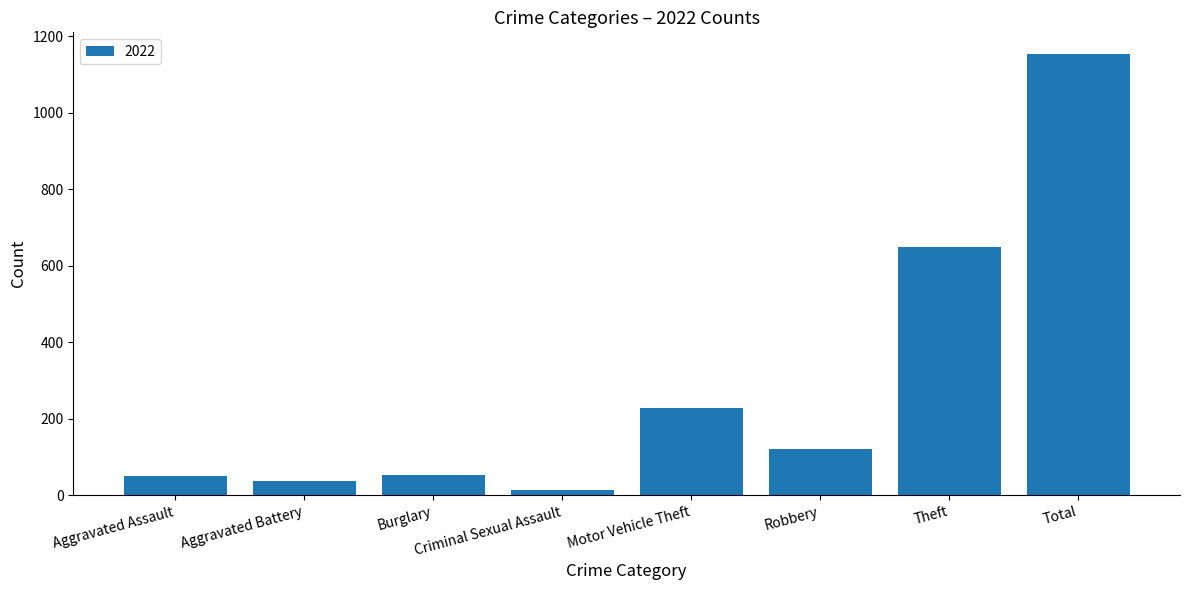

Are the bars horizontal?

No